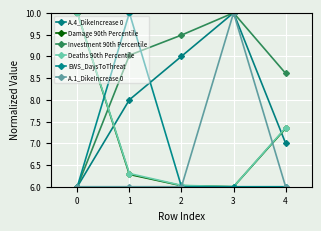

Count the number of data series in this chart.

6